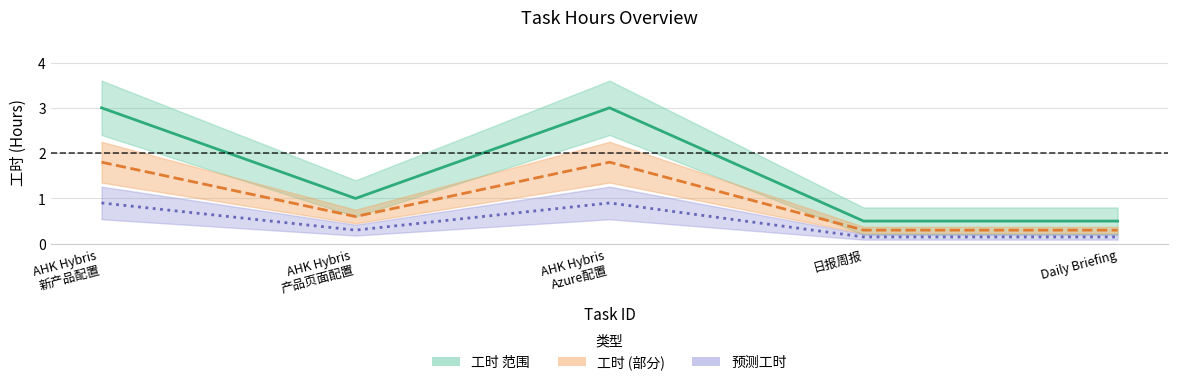

At which category does the data reach its first local valley?

AHK Hybris
产品页面配置